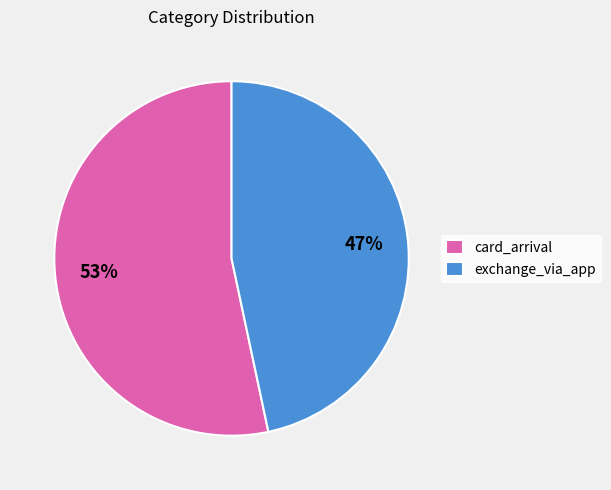

Count the number of slices in the pie.

2